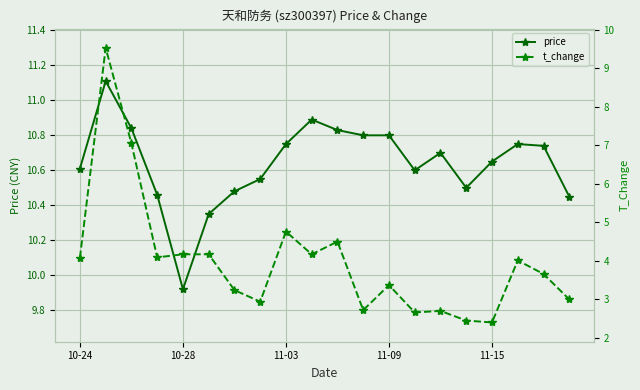

Where is the first local minimum for price?

10-28